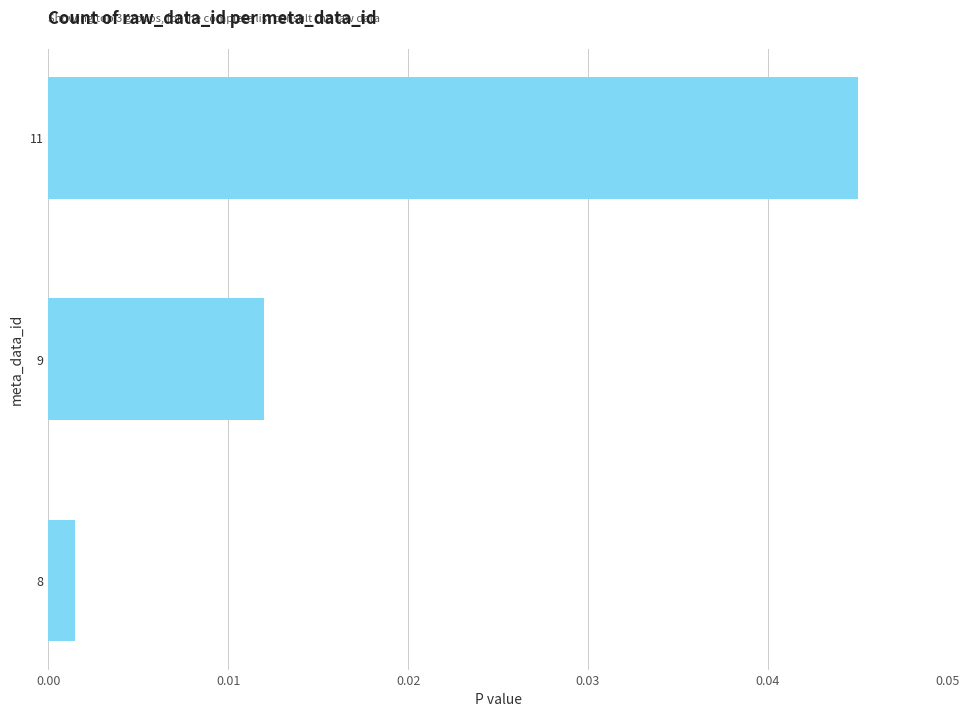

List the labels in order of value, smallest first.

8, 9, 11